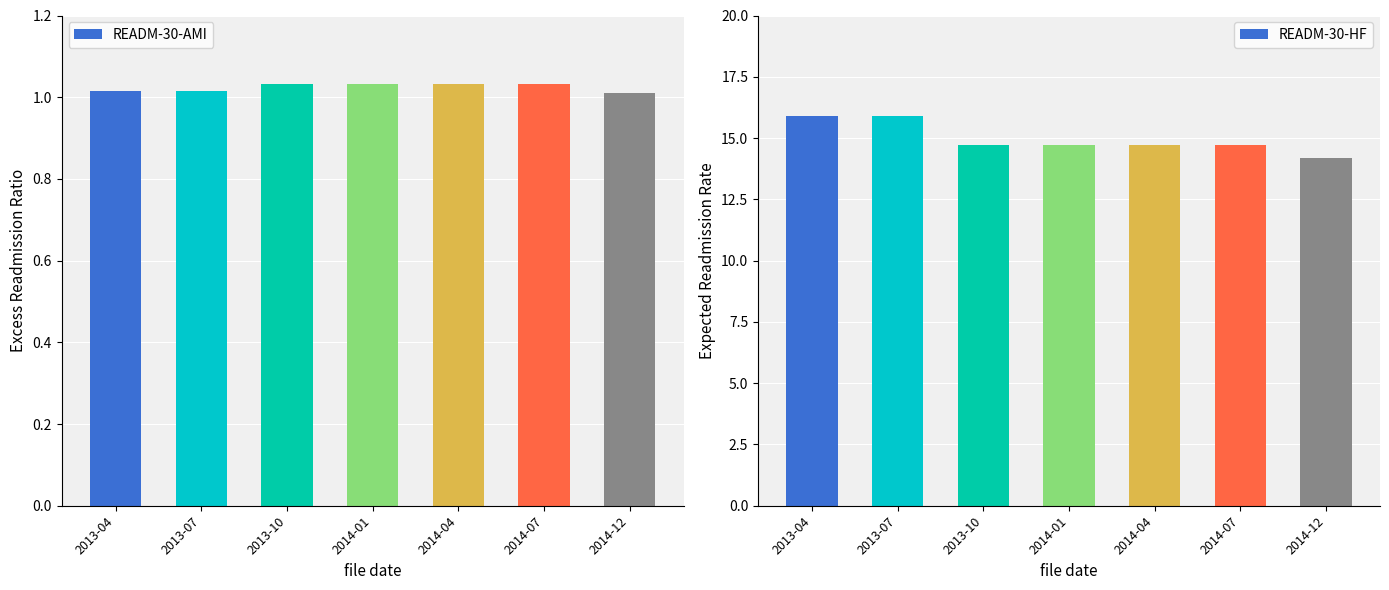

What is the total value across all series at 2013-04?

16.9